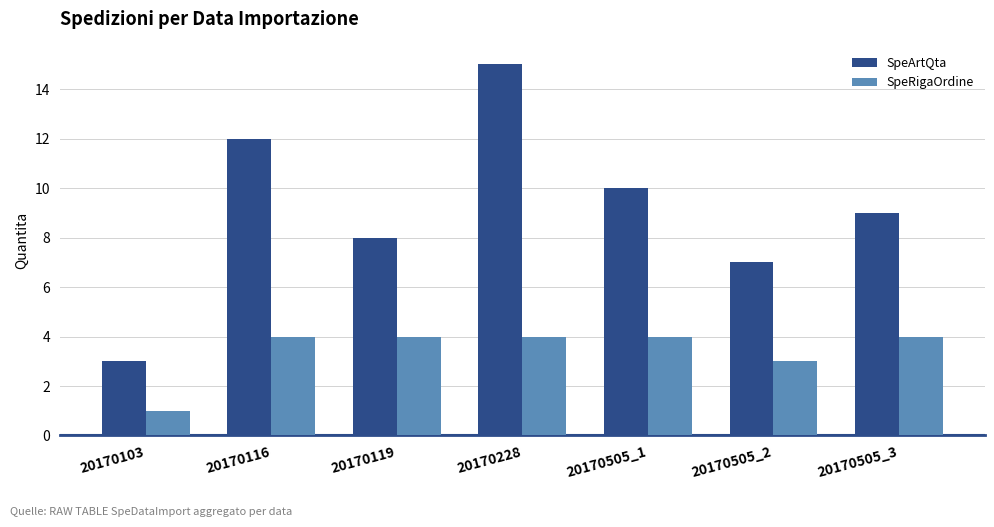

What is the difference between the highest and lowest values at 20170505_2?

4